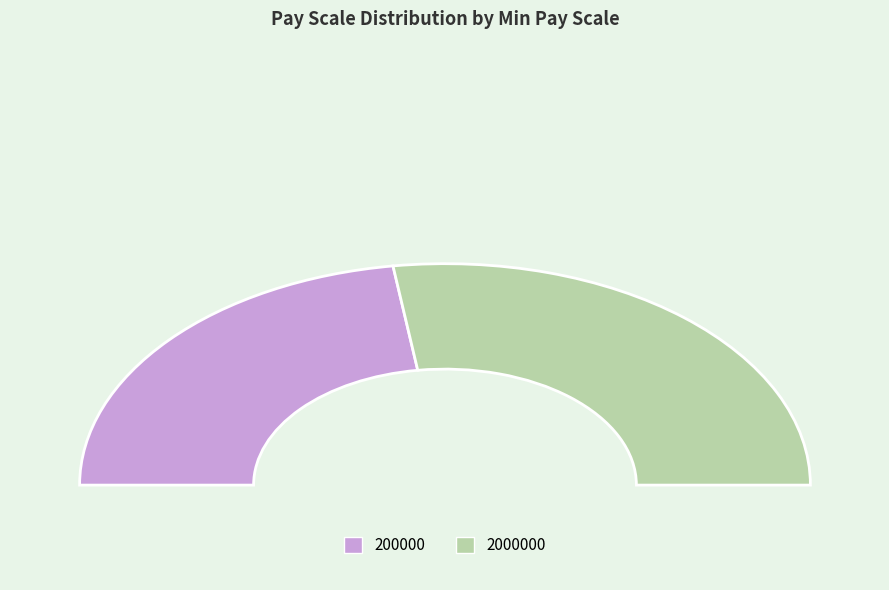

To the nearest percent, what is the combined percentage of 200000 and 2000000?

100%